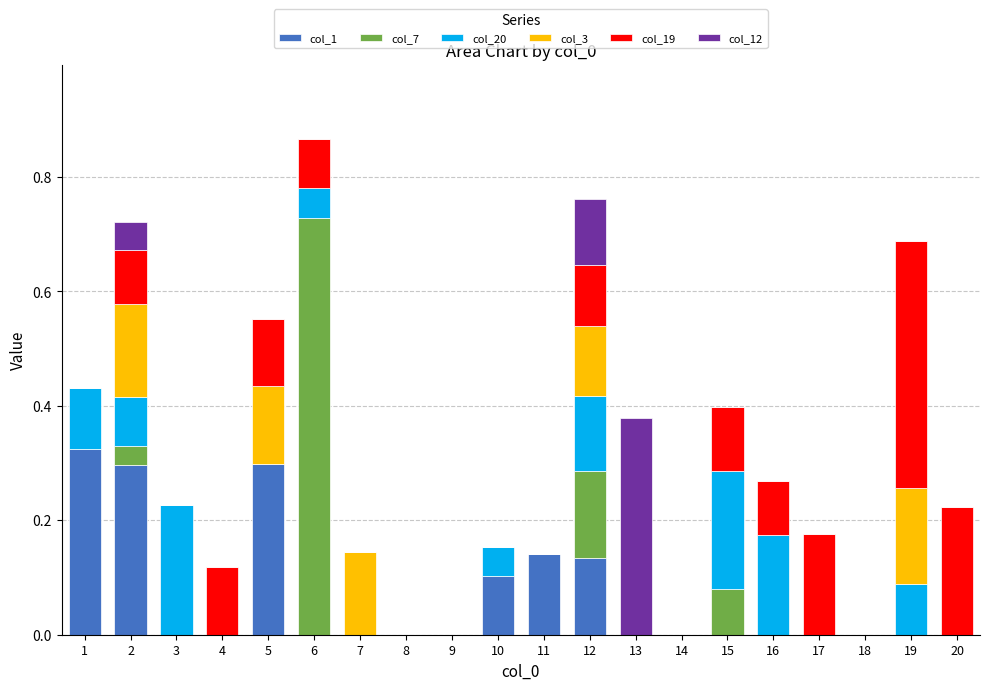

Which has a higher value, 13 or 8?

13